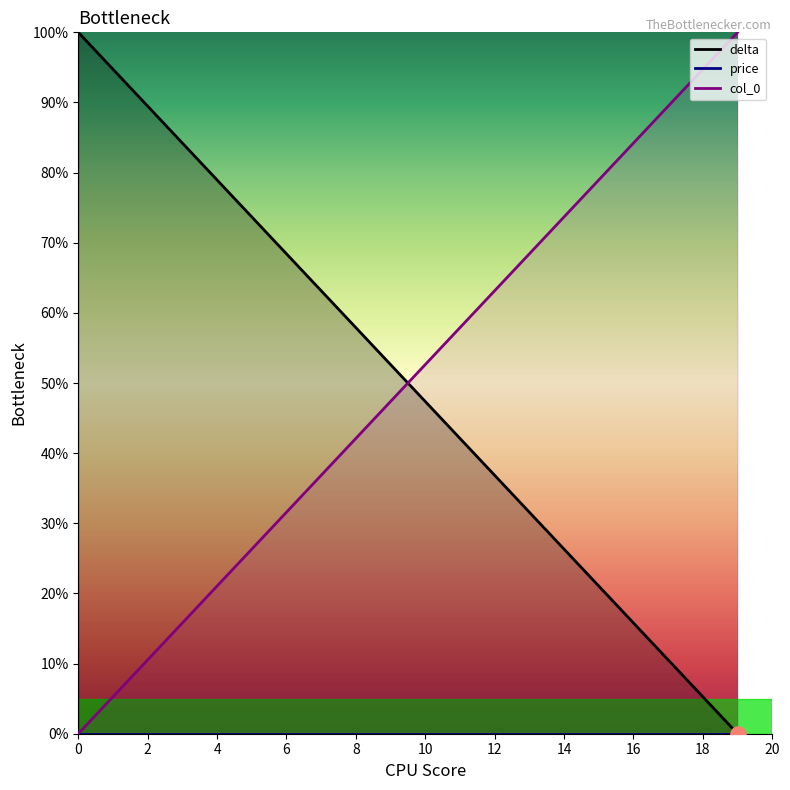

At how many categories does at least one series exceed 32?

20